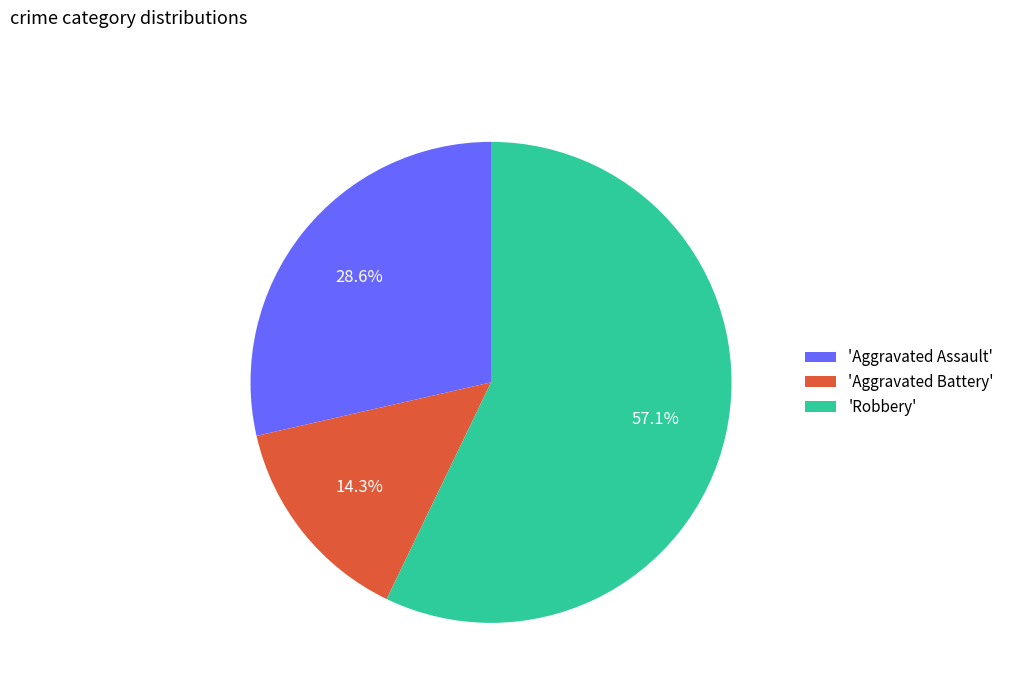

What portion of the pie excludes 'Aggravated Battery'?

85.7%